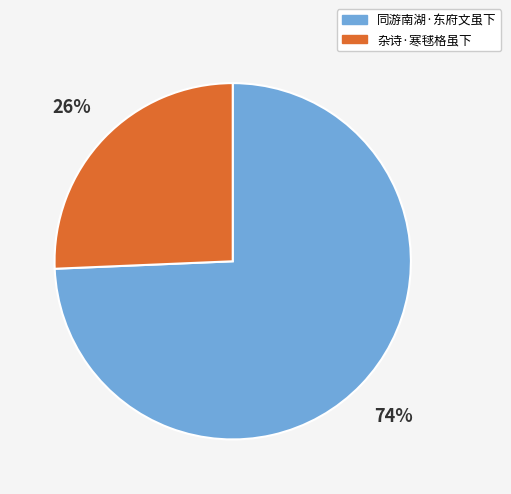

How many slices are in this pie chart?

2